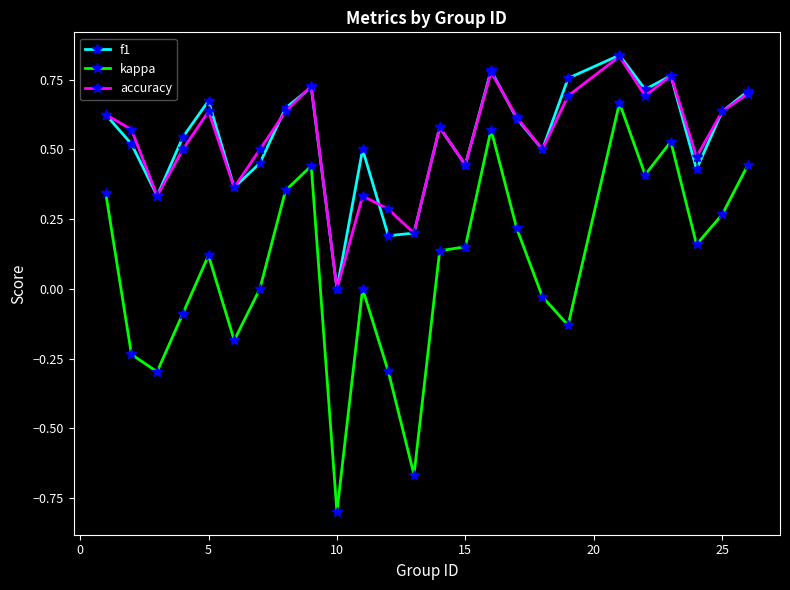

Which series has the widest spread of values?

kappa